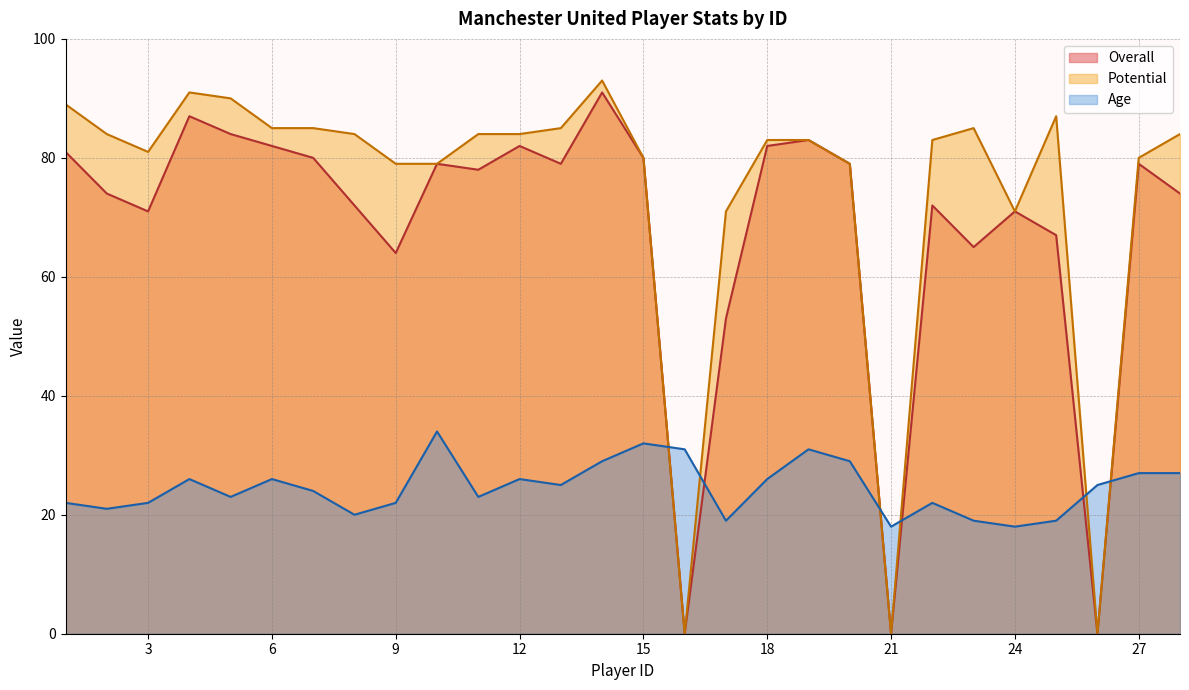

The value of Overall at 25 is 16. True or false?

False